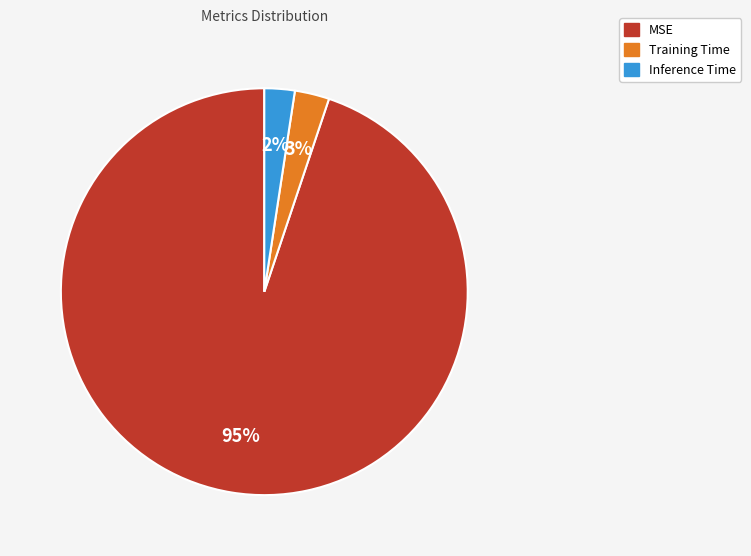

What percentage is the Training Time slice, to the nearest percent?

3%